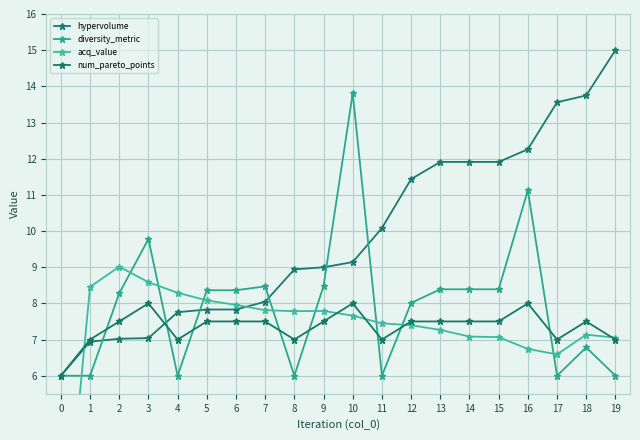

Which series has the largest range (max minus min)?

acq_value